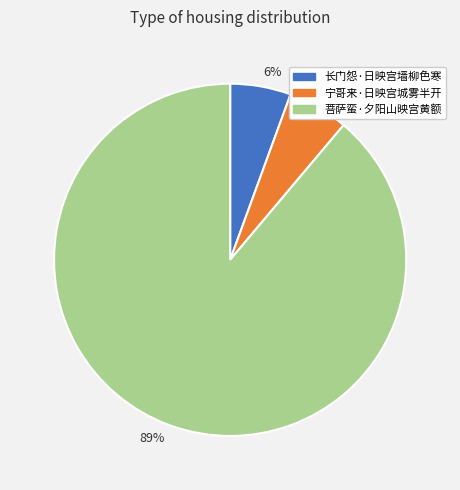

How many slices are in this pie chart?

3